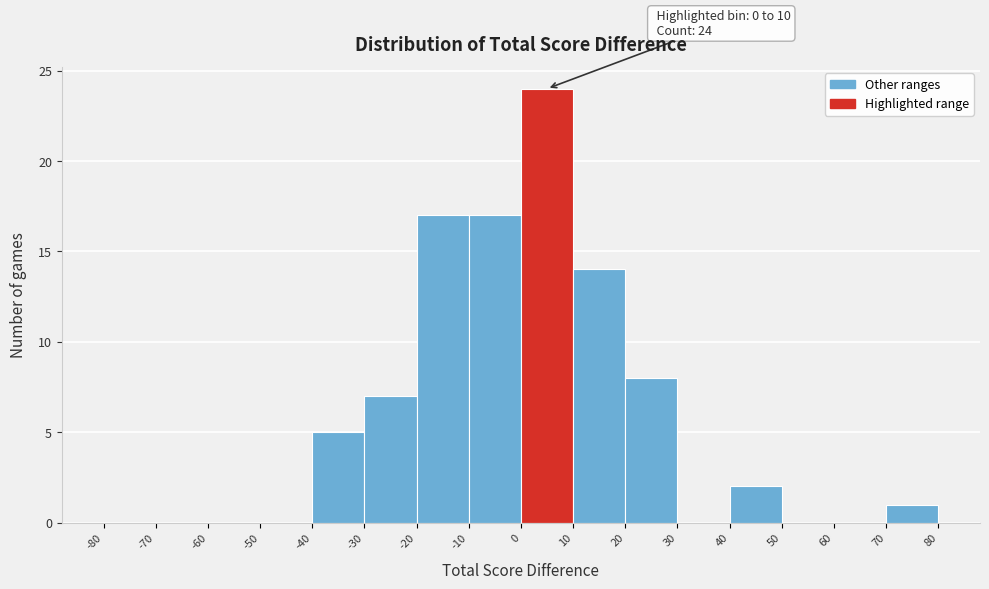

Over which range of the x-axis is the bar tallest?

0 to 10